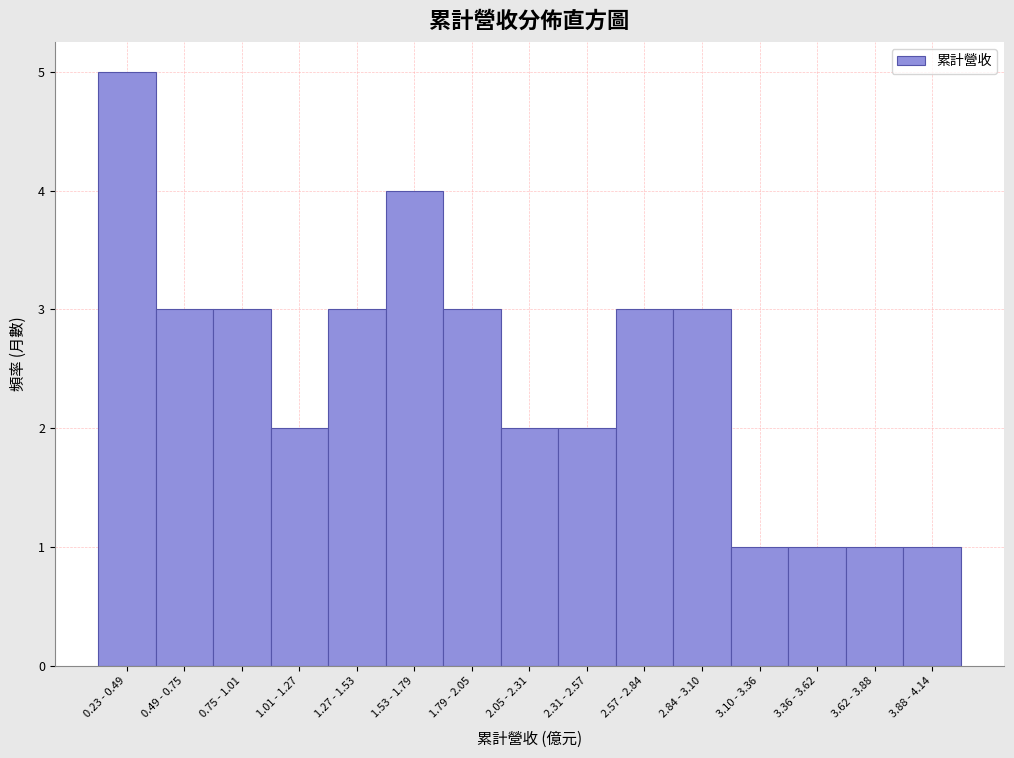

Reading left to right, extract all data points from this chart.

5	3	3	2	3	4	3	2	2	3	3	1	1	1	1